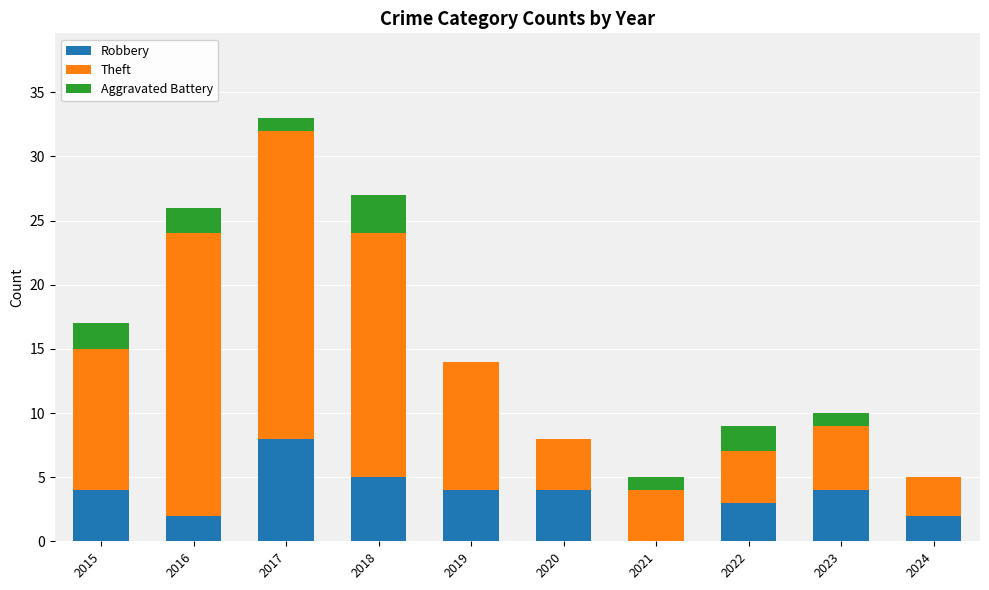

True or false: Robbery has a value of 4 at 2015.

True